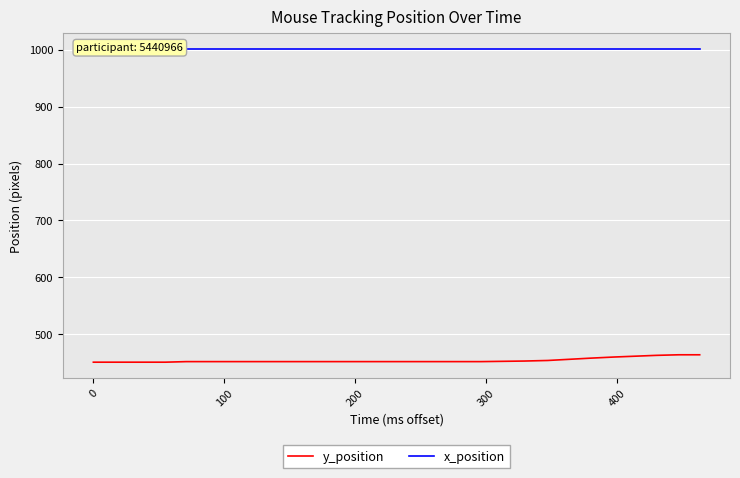

At how many categories does at least one series exceed 870?

20